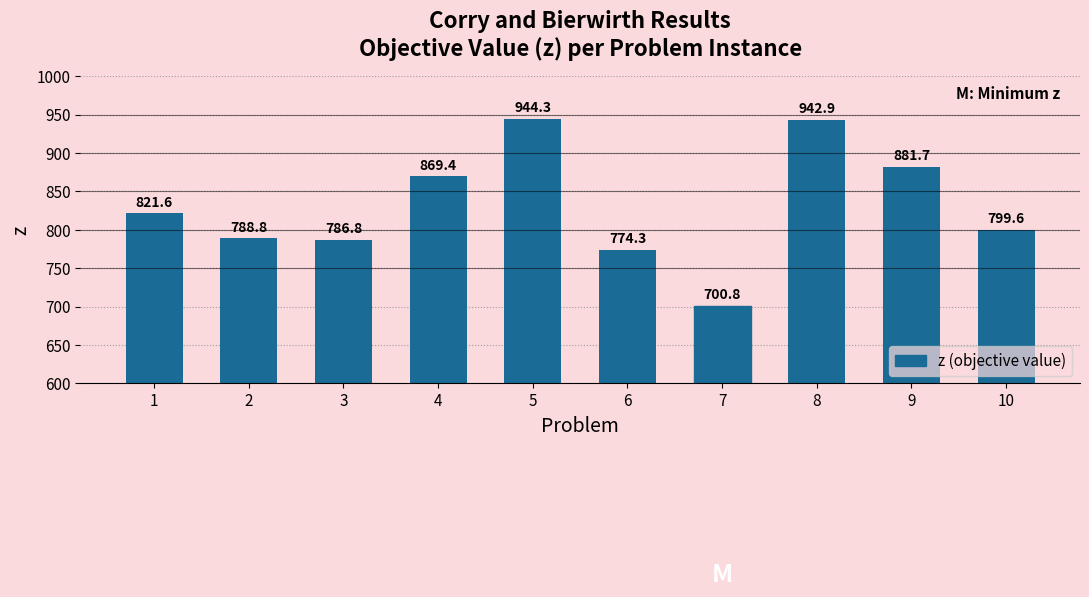

What is the change in value from 9 to 10?

-82.1